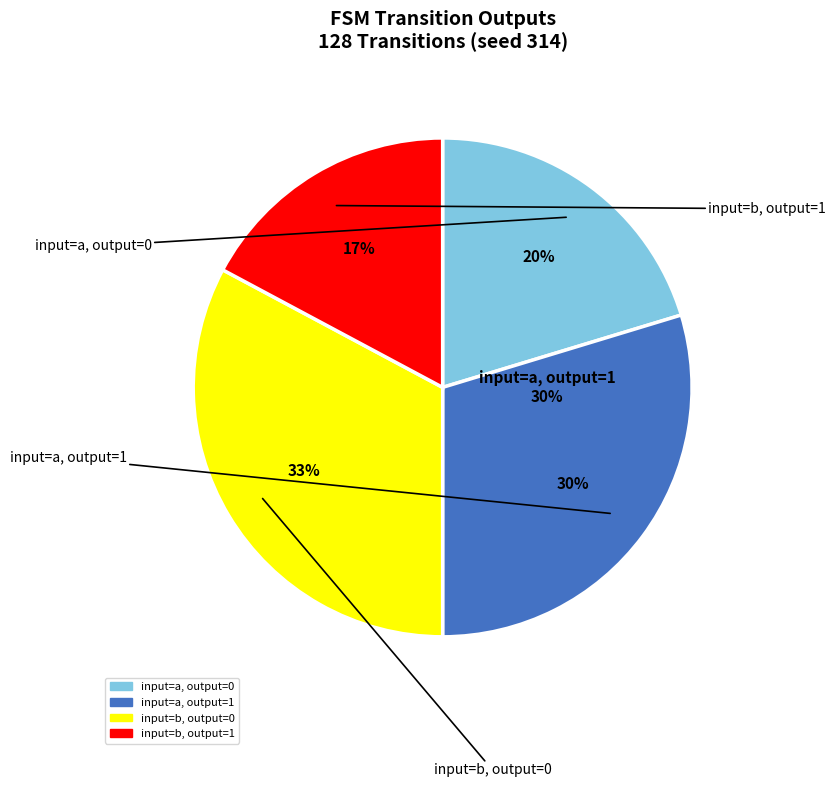

What percentage is NOT represented by input=a, output=0?

79.7%